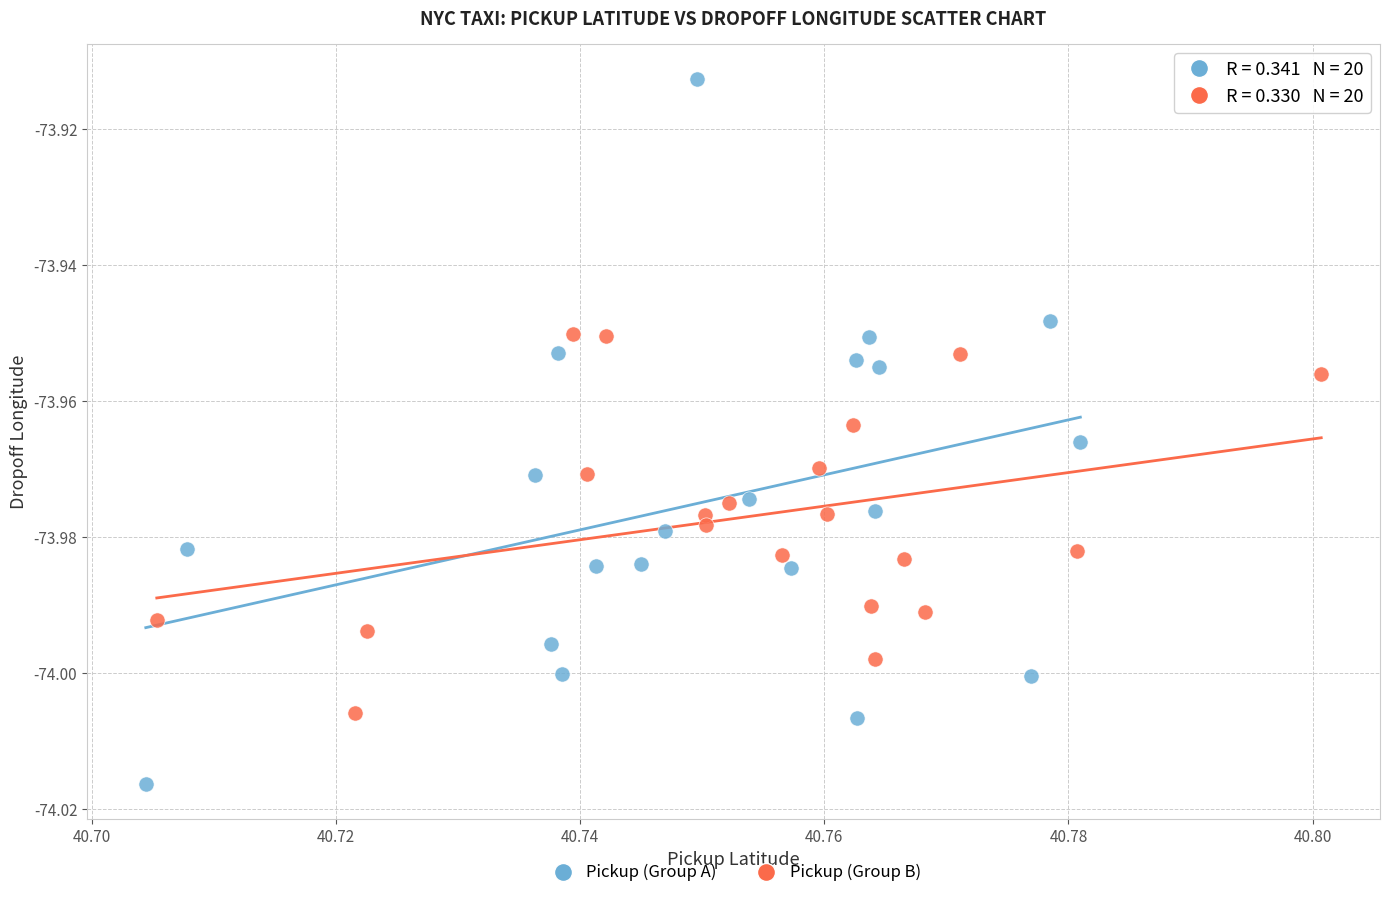

Which series contains the highest Y value?

Pickup (Group A)